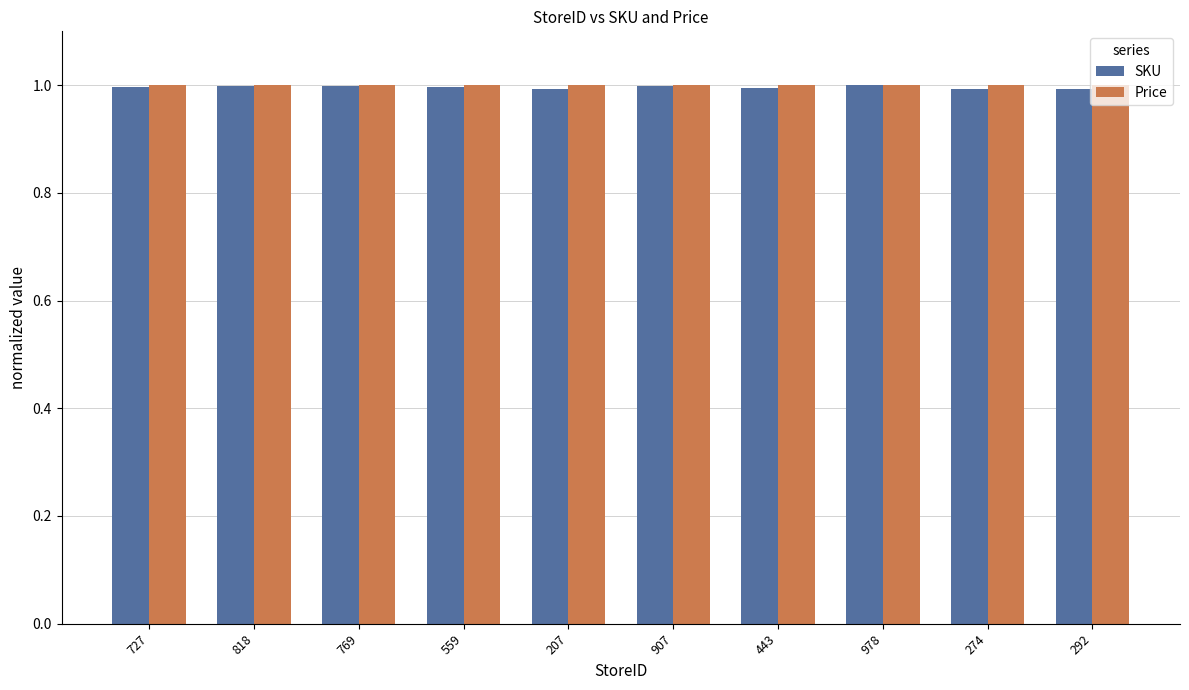

Reading left to right, extract all data points from this chart.

SKU: 727=1.0	818=1.0	769=1.0	559=1.0	207=1.0	907=1.0	443=1.0	978=1.0	274=1.0	292=1.0
Price: 727=1.0	818=1.0	769=1.0	559=1.0	207=1.0	907=1.0	443=1.0	978=1.0	274=1.0	292=1.0